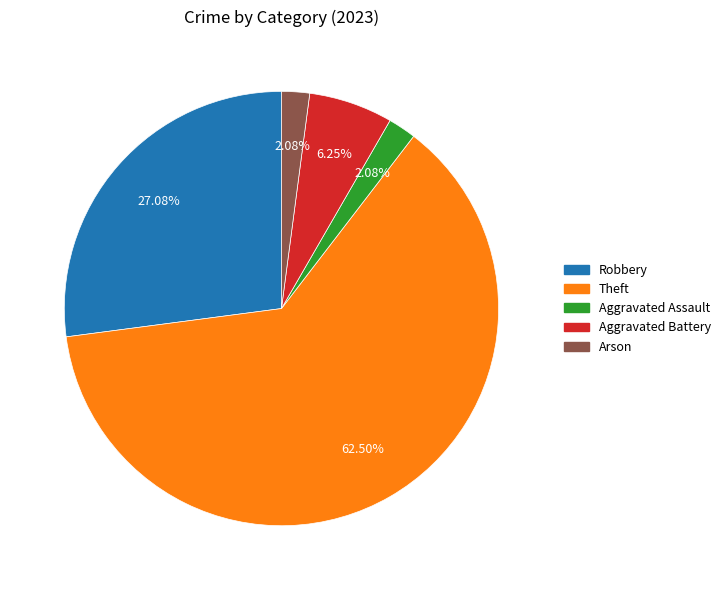

Is there a majority slice in this chart?

Yes